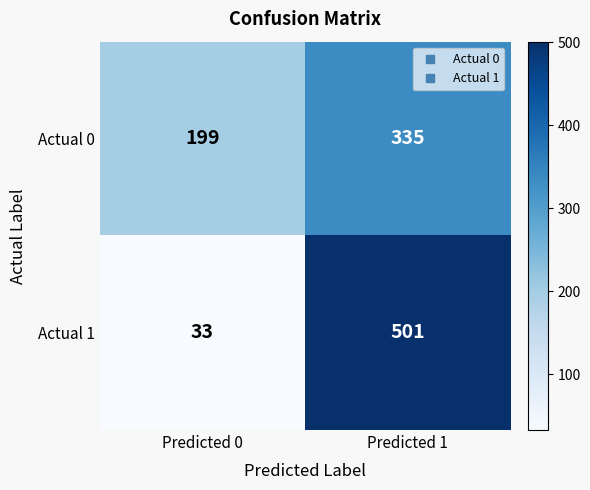

Reading left to right, list all the values displayed in this chart.

Actual 0: Predicted 0=199	Predicted 1=335
Actual 1: Predicted 0=33	Predicted 1=501